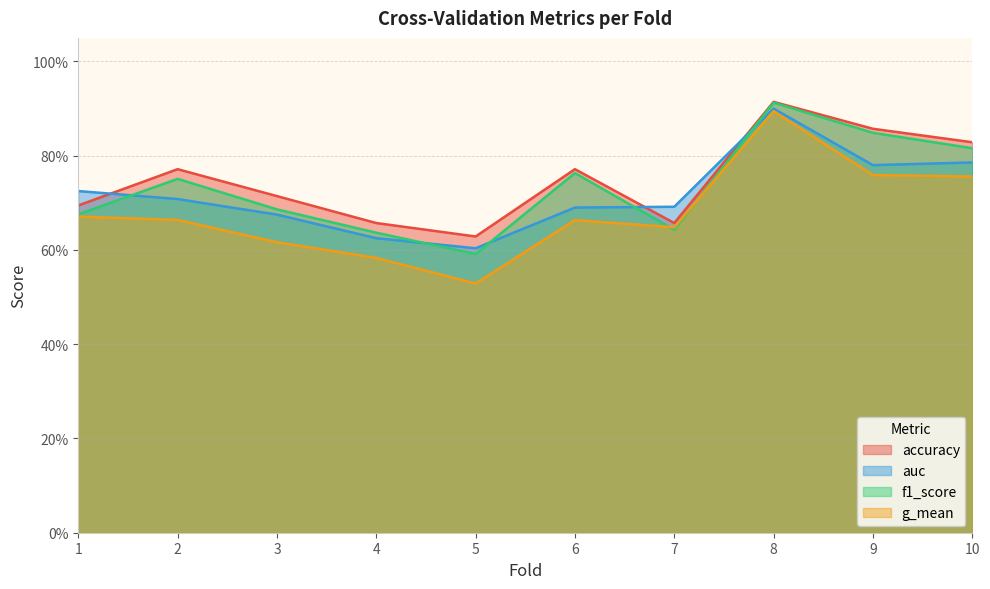

Between 8 and 7, which is larger?

8